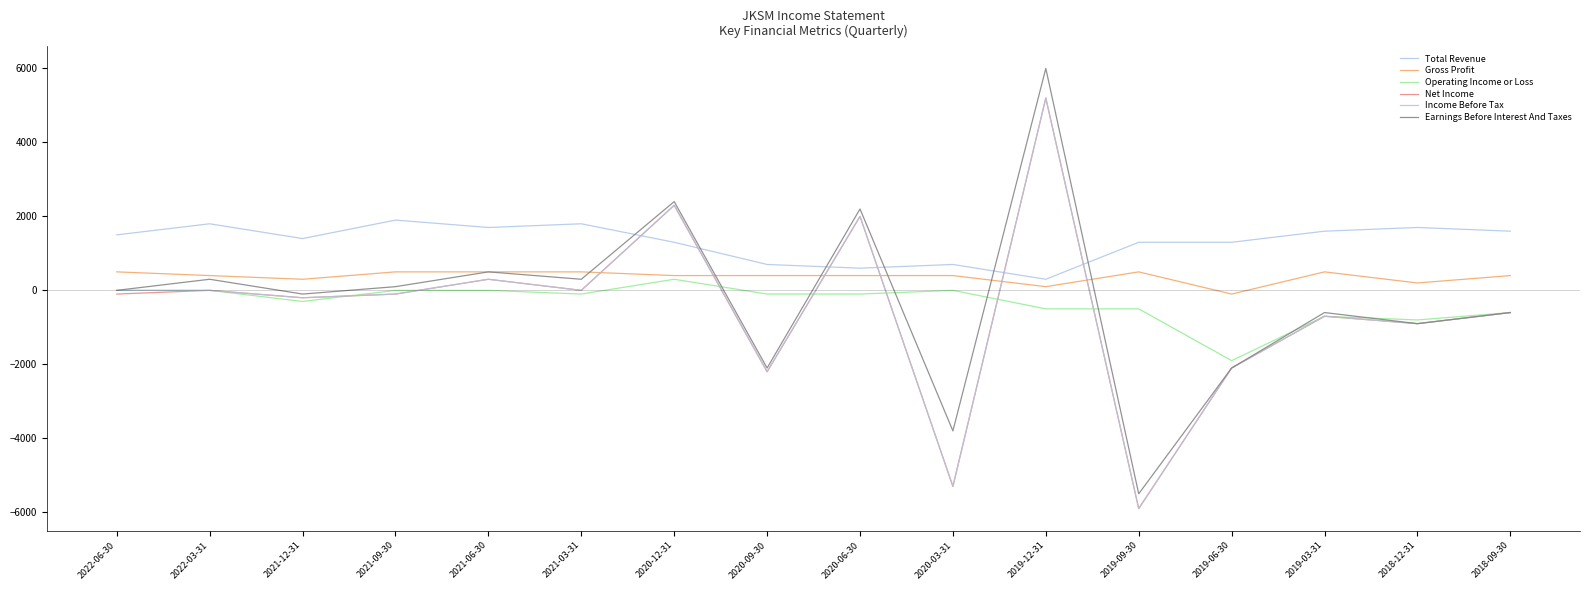

True or false: Income Before Tax has a value of 5200 at 2019-12-31.

True